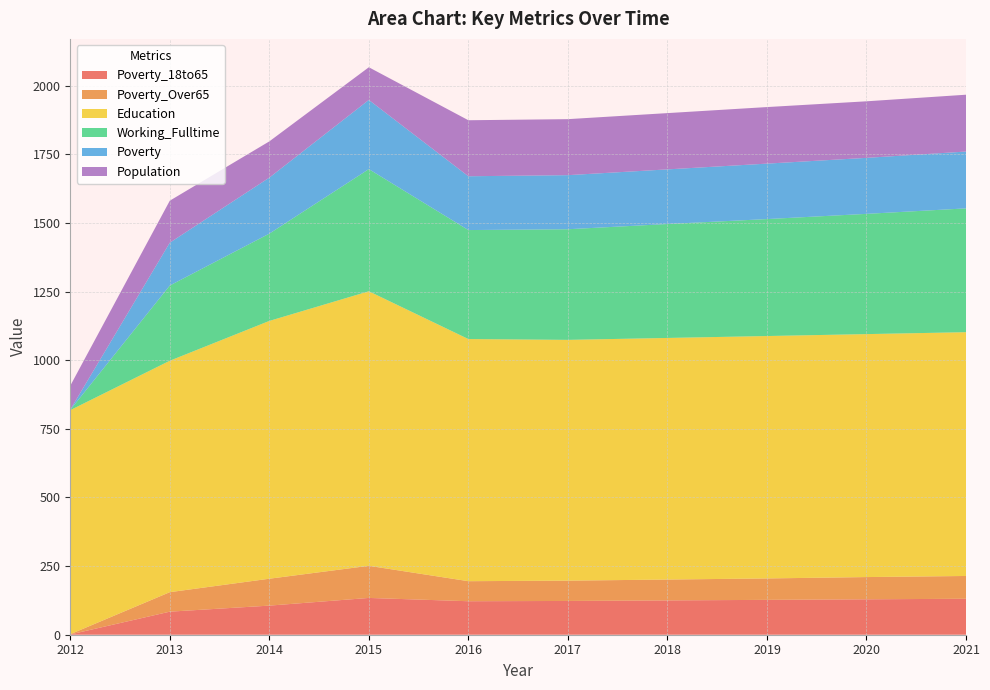

Reading right to left, list all the values displayed in this chart.

Poverty_18to65: 2021=131	2020=129	2019=127	2018=125	2017=123	2016=122	2015=134	2014=106	2013=84	2012=1
Poverty_Over65: 2021=83	2020=81	2019=78	2018=76	2017=74	2016=73	2015=117	2014=98	2013=71	2012=1
Education: 2021=888	2020=885	2019=883	2018=880	2017=877	2016=882	2015=1000	2014=939	2013=843	2012=816
Working_Fulltime: 2021=451	2020=438	2019=426	2018=415	2017=403	2016=397	2015=445	2014=318	2013=274	2012=1
Poverty: 2021=207	2020=204	2019=202	2018=199	2017=197	2016=196	2015=252	2014=204	2013=156	2012=1
Population: 2021=207	2020=206	2019=206	2018=205	2017=204	2016=204	2015=119	2014=132	2013=153	2012=87